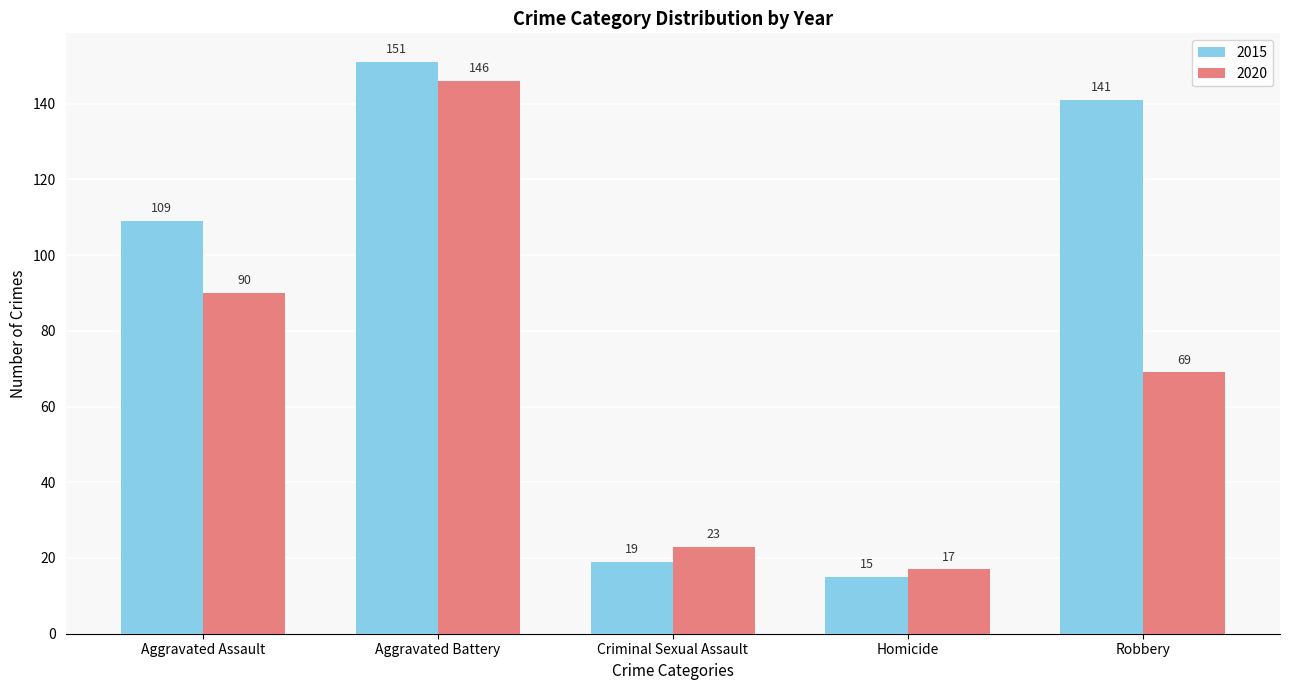

List the series in order of their overall mean, highest first.

2015, 2020